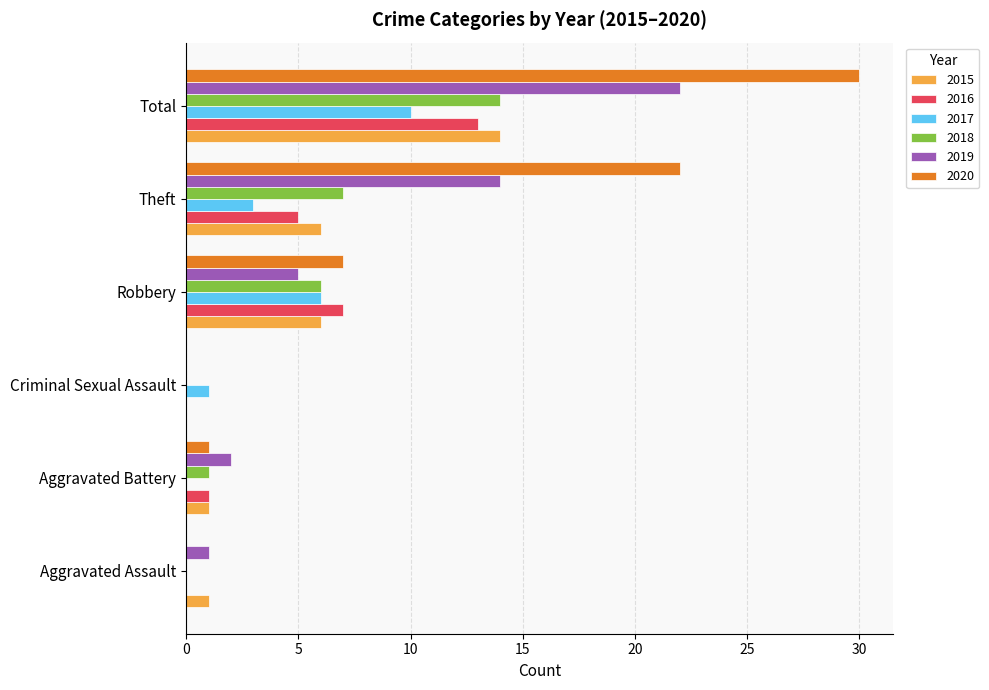

Which series has the largest total across all categories?

2020